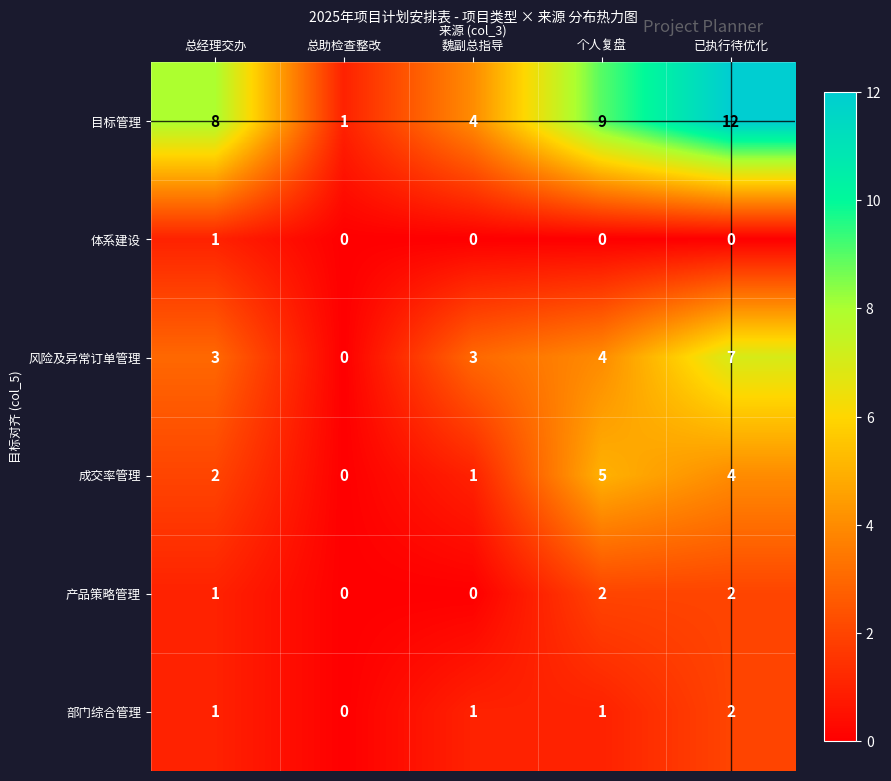

Which series has the largest total across all categories?

目标管理